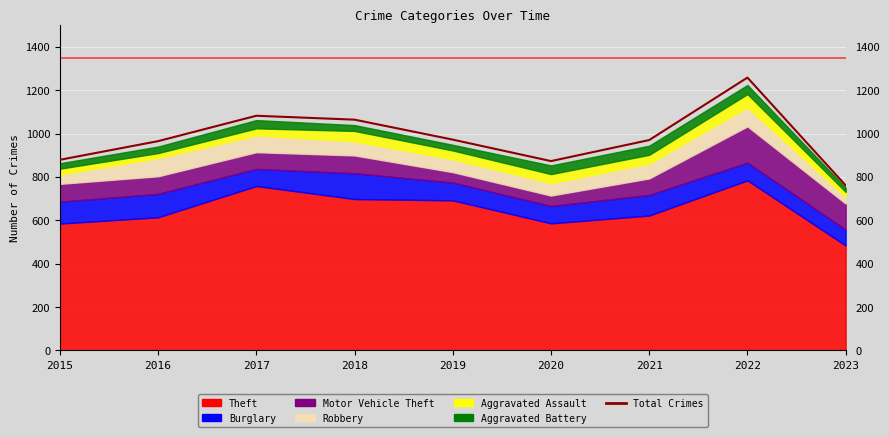

What is the average value?

980